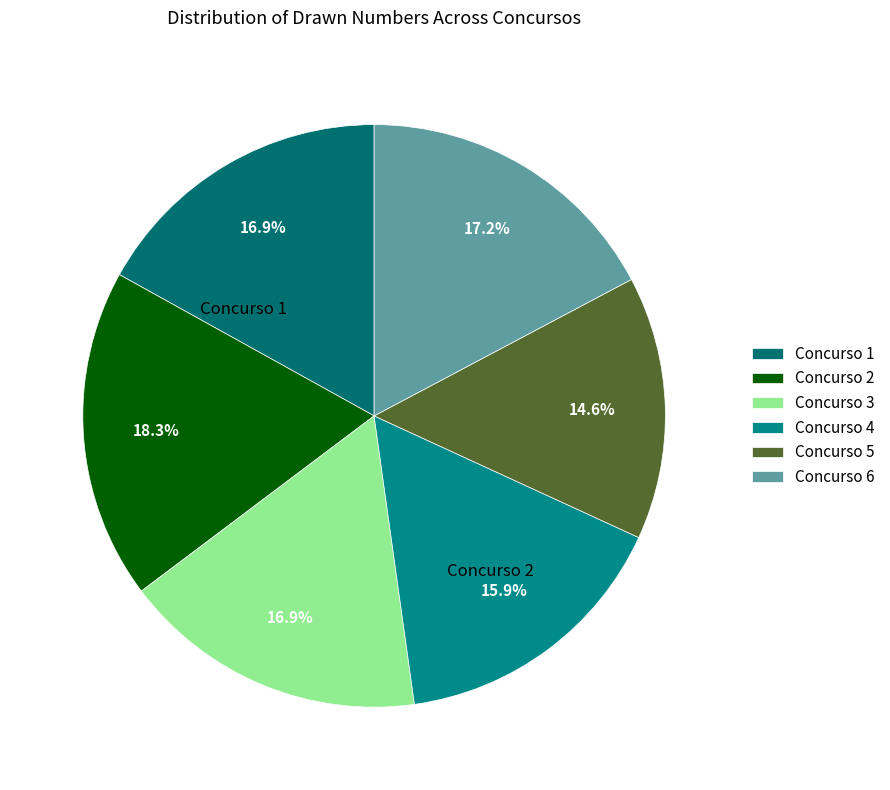

Between Concurso 2 and Concurso 6, which is larger?

Concurso 2